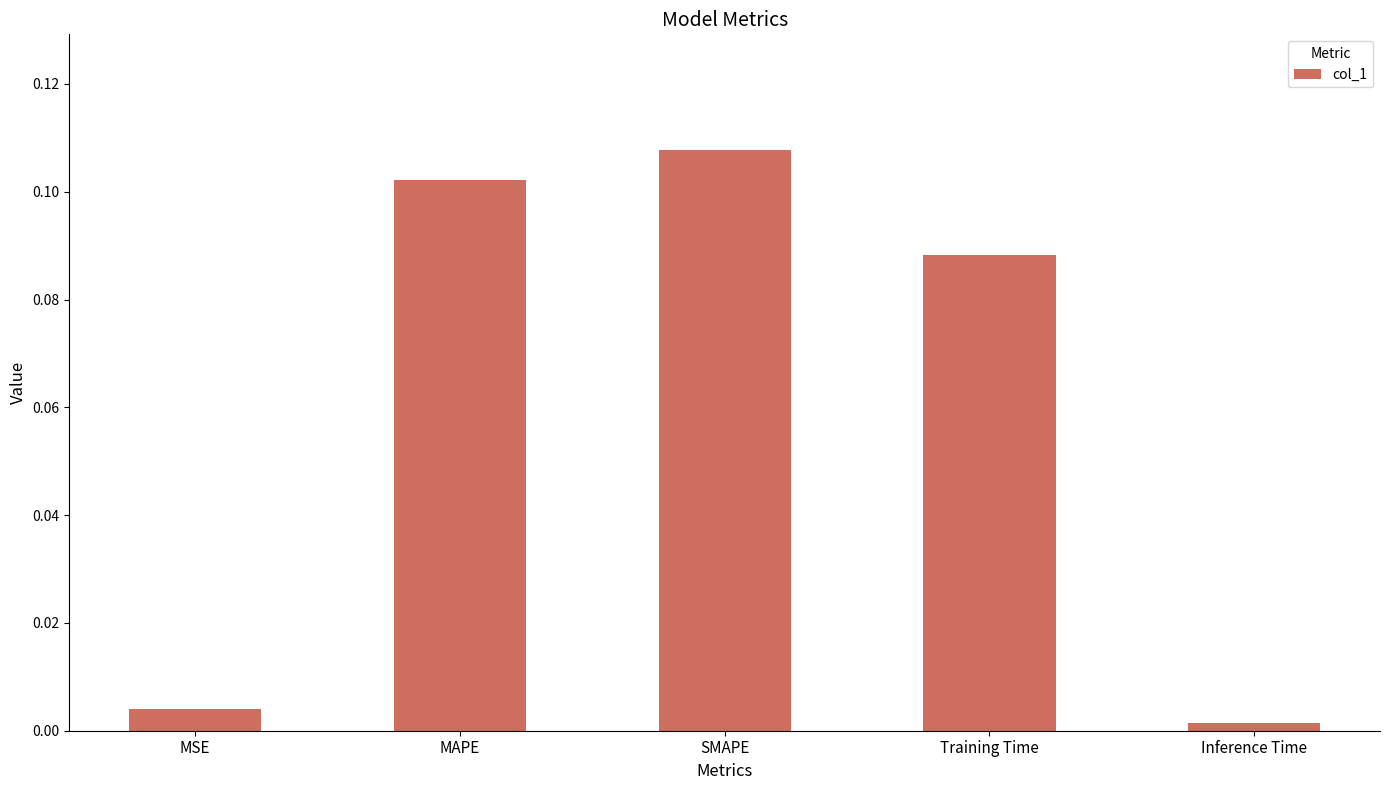

What is the label of the 3rd bar from the left?

SMAPE